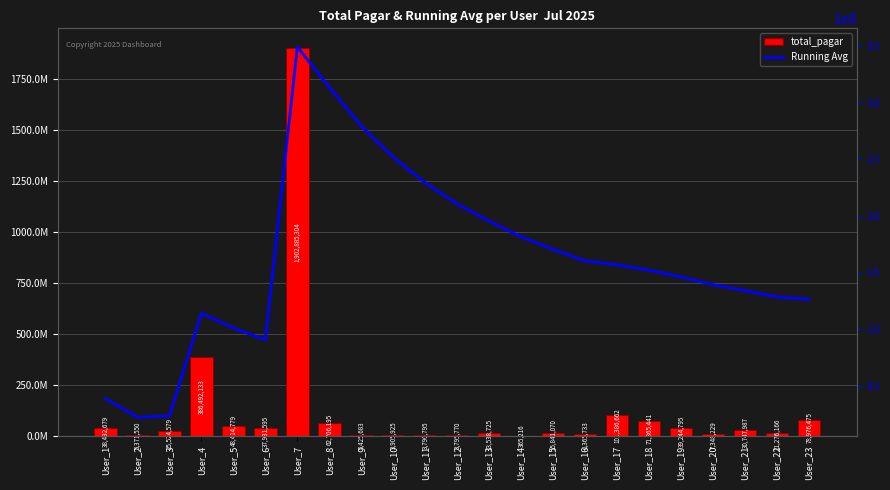

Does the chart contain any negative values?

No